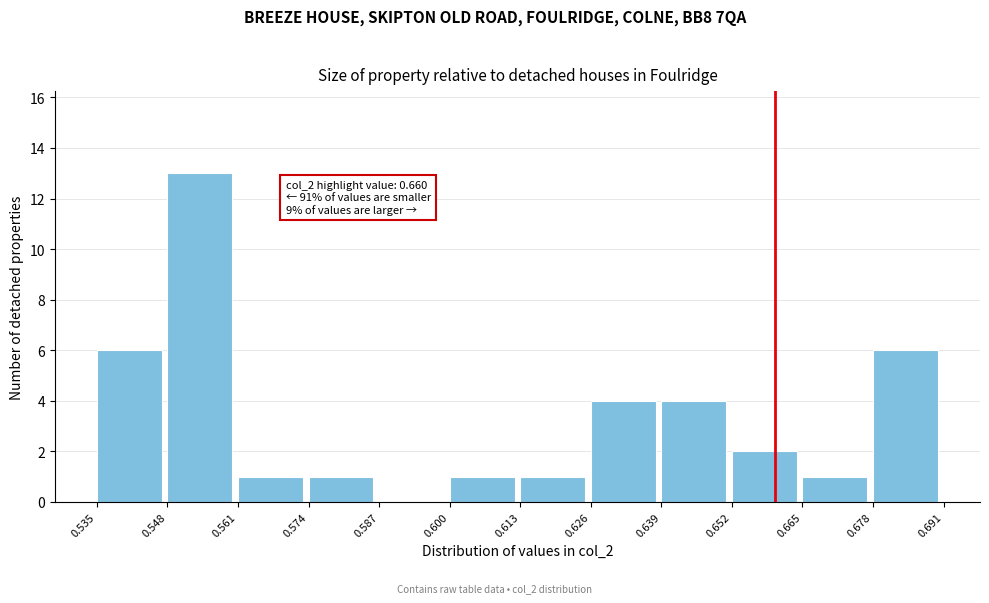

Over which range of the x-axis is the bar tallest?

0.548 to 0.561